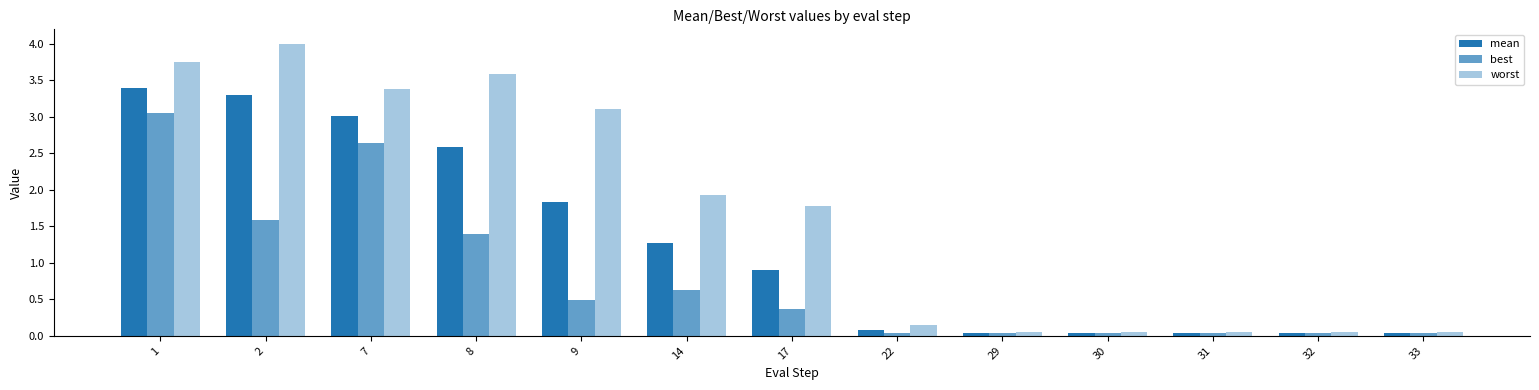

What is the maximum value shown in the chart?

4.0